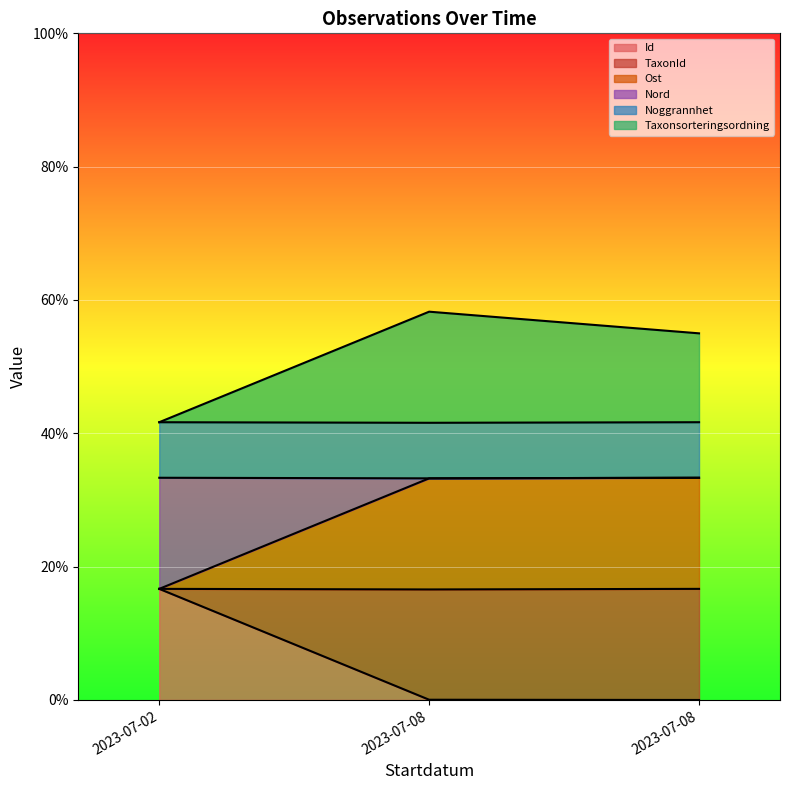

The value of TaxonId at 2023-07-08 is 0.3. True or false?

True